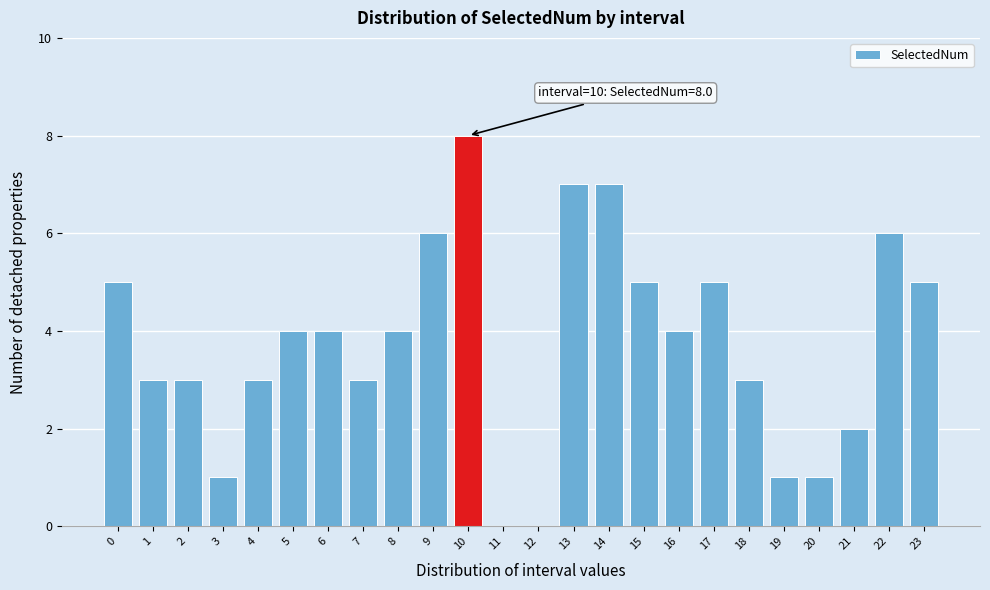

Reading right to left, extract all data points from this chart.

23=5	22=6	21=2	20=1	19=1	18=3	17=5	16=4	15=5	14=7	13=7	12=0	11=0	10=8	9=6	8=4	7=3	6=4	5=4	4=3	3=1	2=3	1=3	0=5